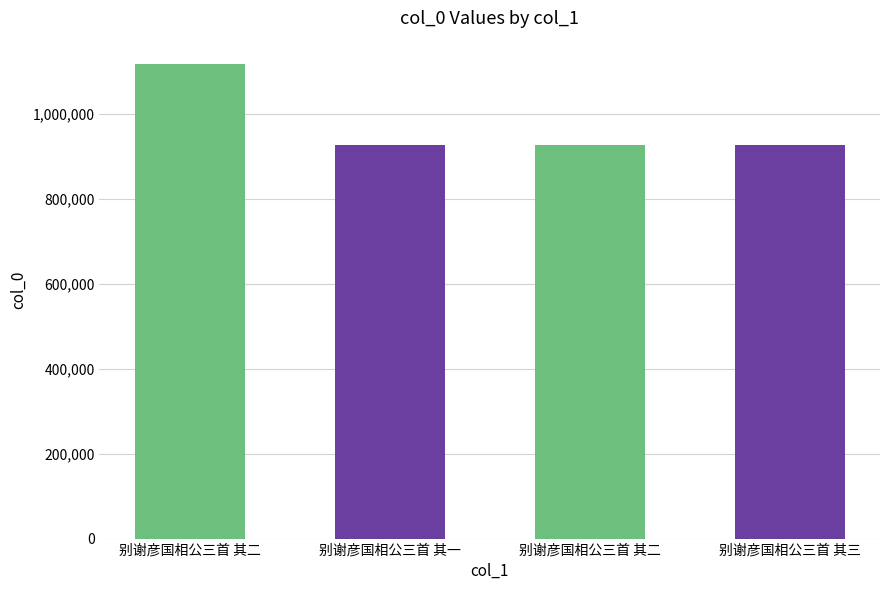

How many values are below 927534?

2